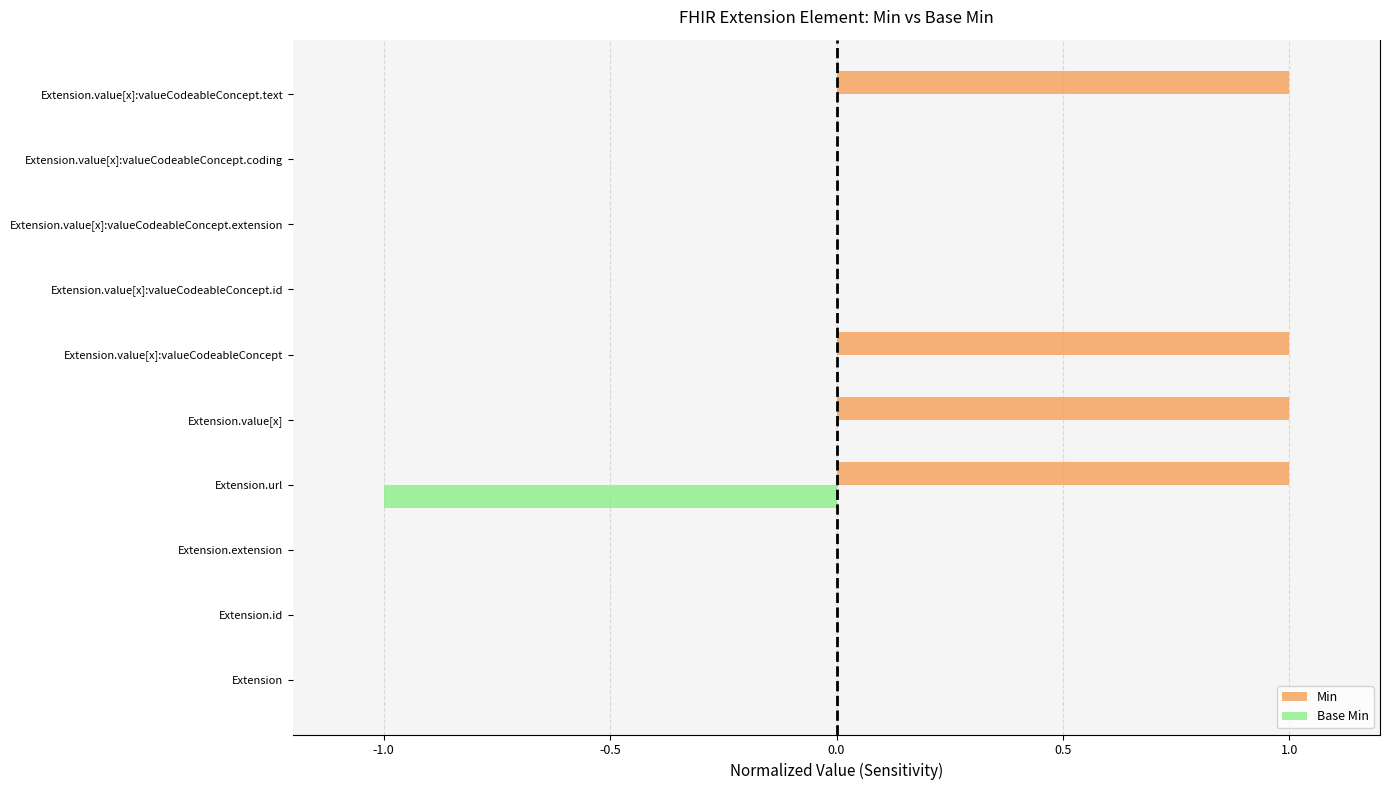

What is the sum of all Min values?

4